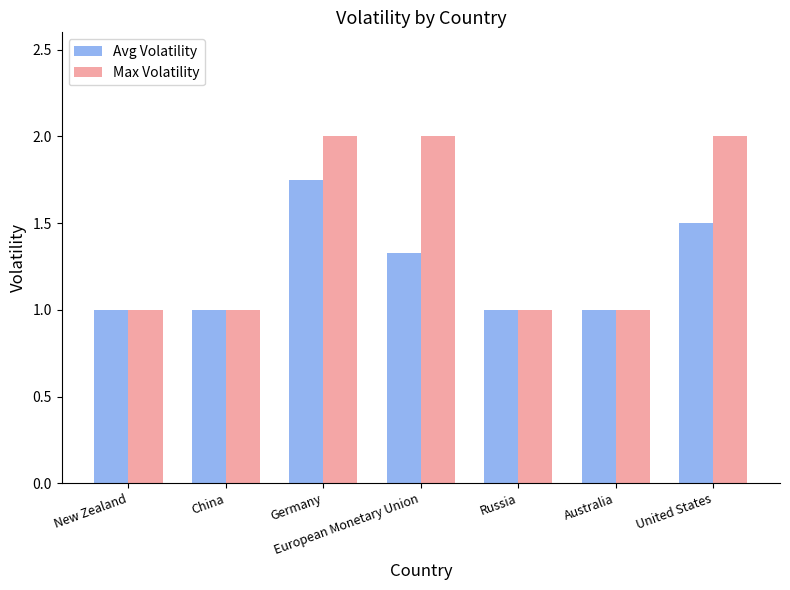

List the series in order of their peak value, lowest first.

Avg Volatility, Max Volatility